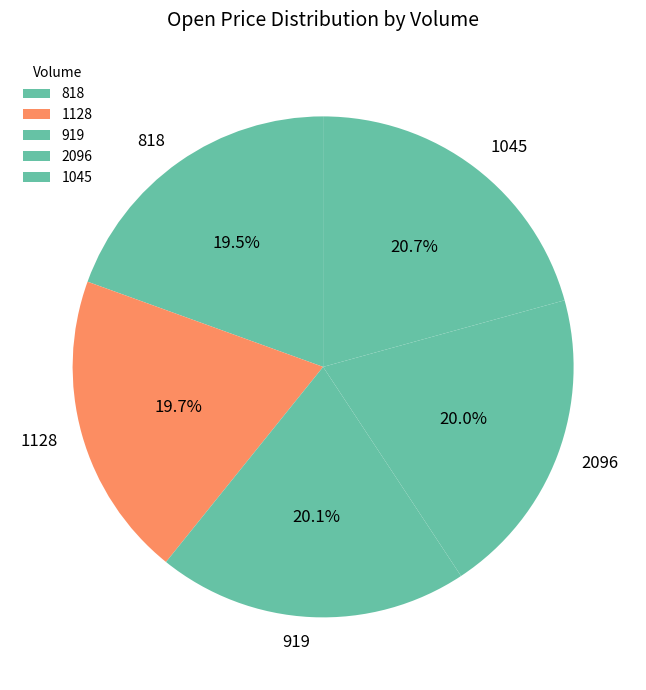

True or false: 1045 accounts for 21% of the total.

True